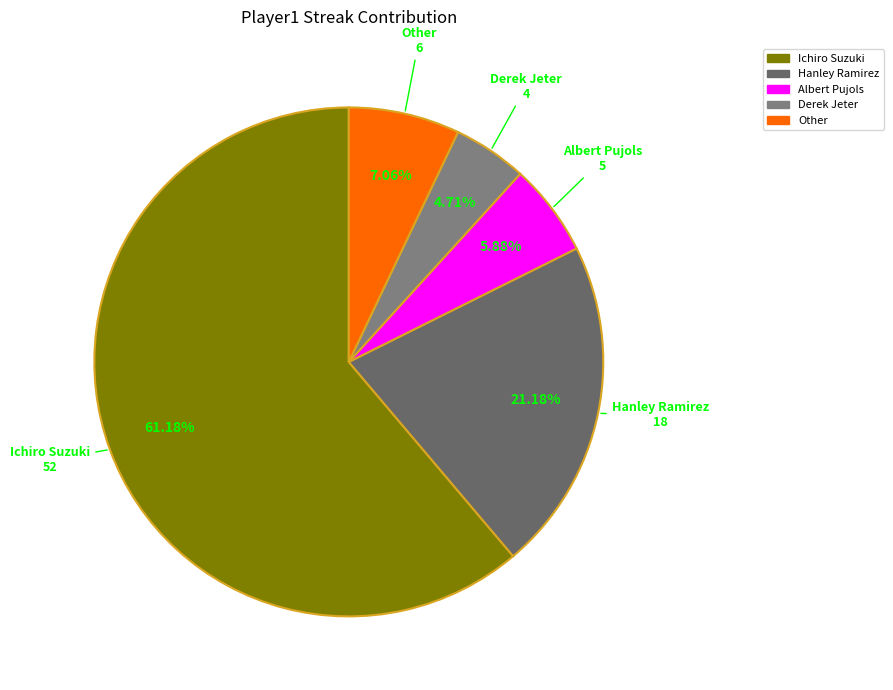

Does Albert Pujols account for over 50% of the chart?

No